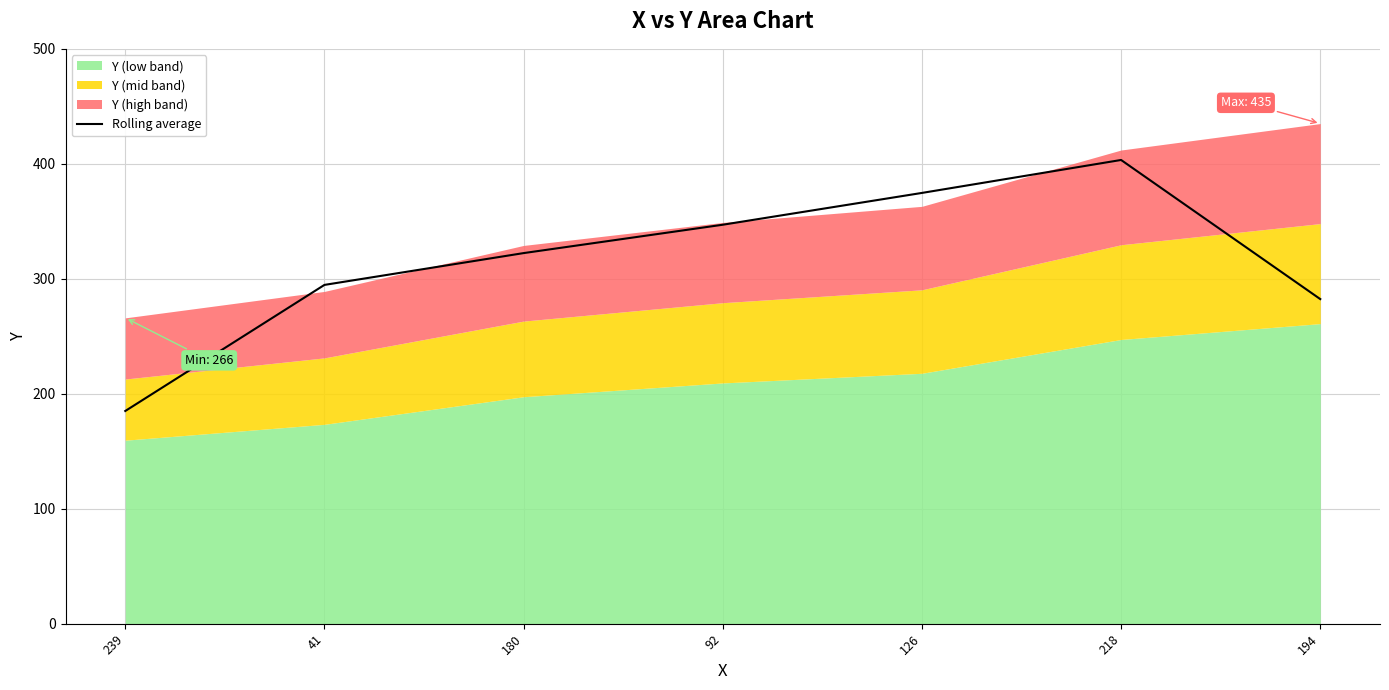

The value at 92 is 347.0. True or false?

True